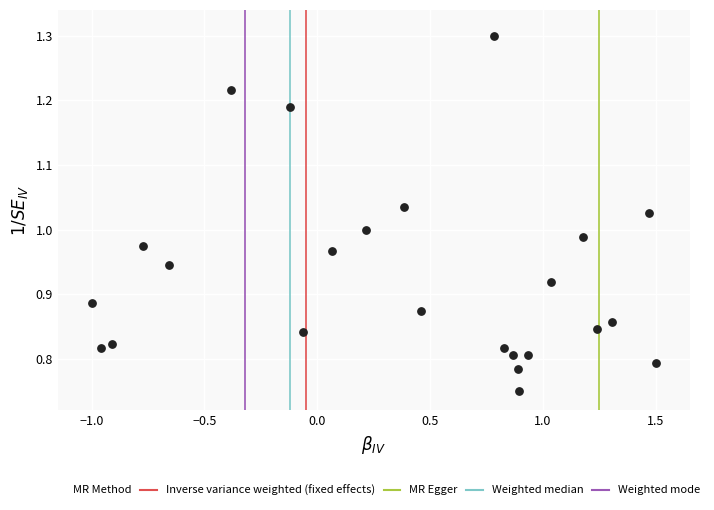

What is the range of X values (max minus min)?

2.5